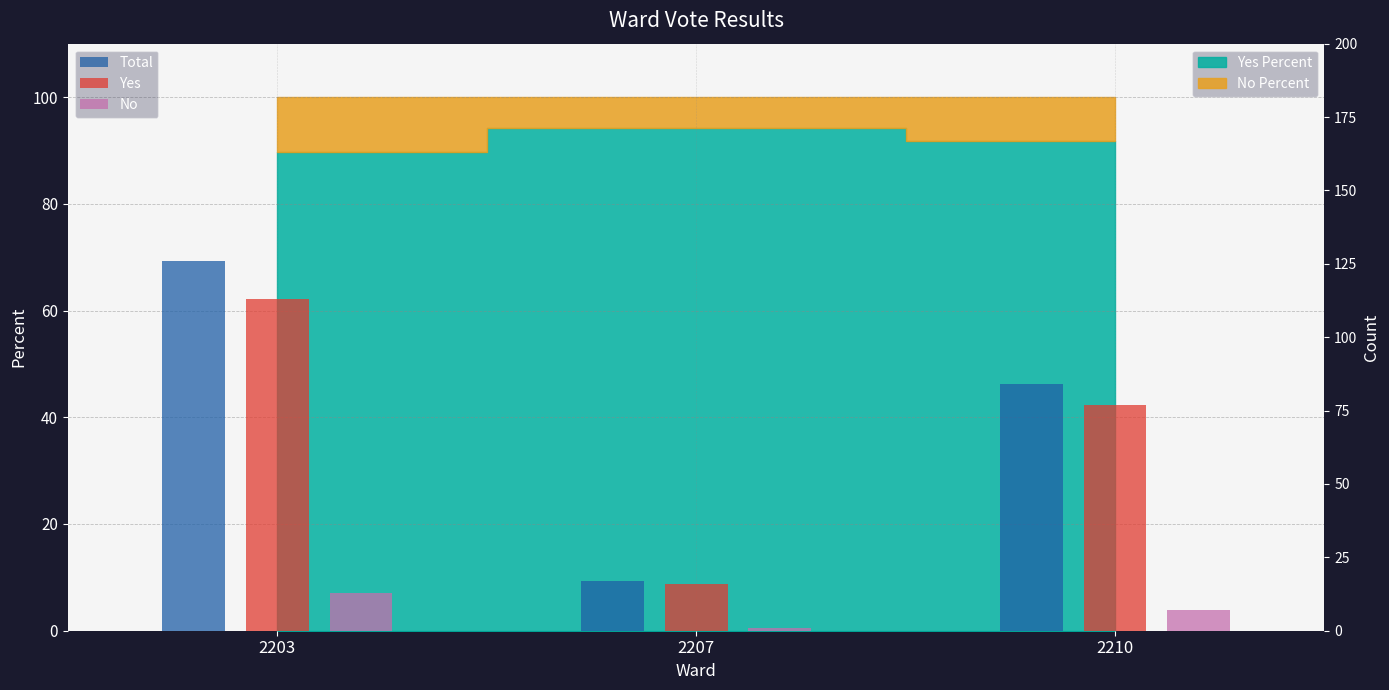

How many data points does each series have?

3